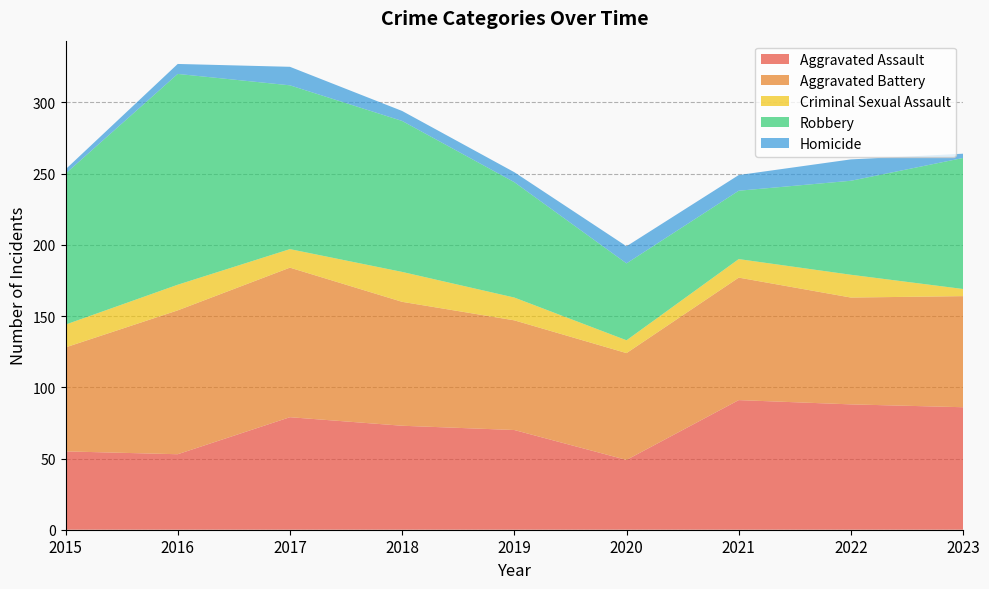

Reading right to left, extract all data points from this chart.

Aggravated Assault: 86	88	91	49	70	73	79	53	55
Aggravated Battery: 78	75	86	75	77	87	105	101	73
Criminal Sexual Assault: 5	16	13	9	16	21	13	18	16
Robbery: 92	66	48	54	81	106	115	148	106
Homicide: 3	15	11	12	7	7	13	7	3